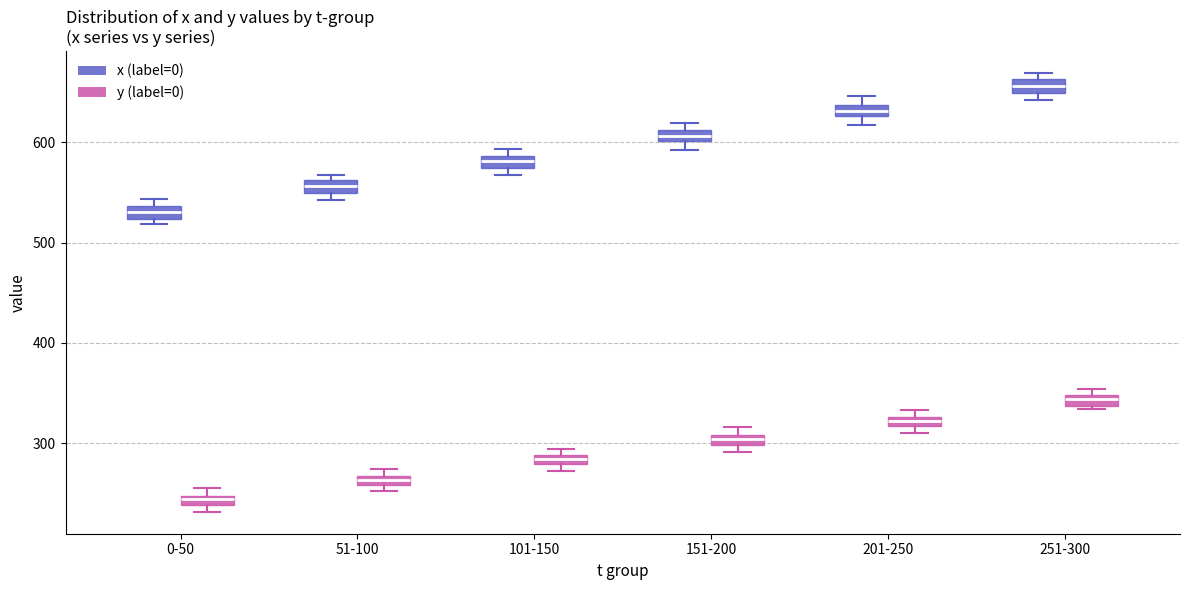

Which box has the highest median line?

251-300 (x (label=0))